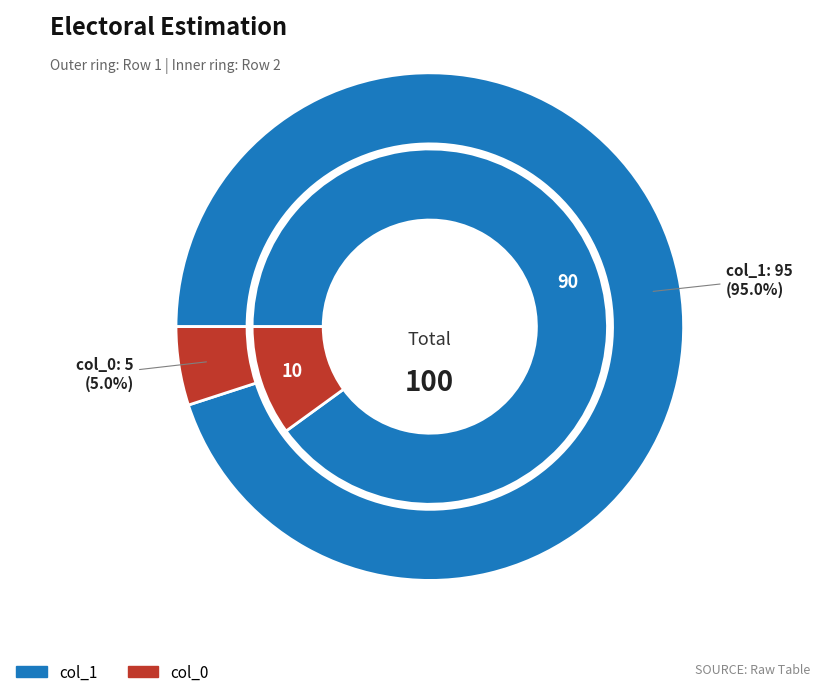

Which series changed the most between Row 1 and Row 2?

col_1